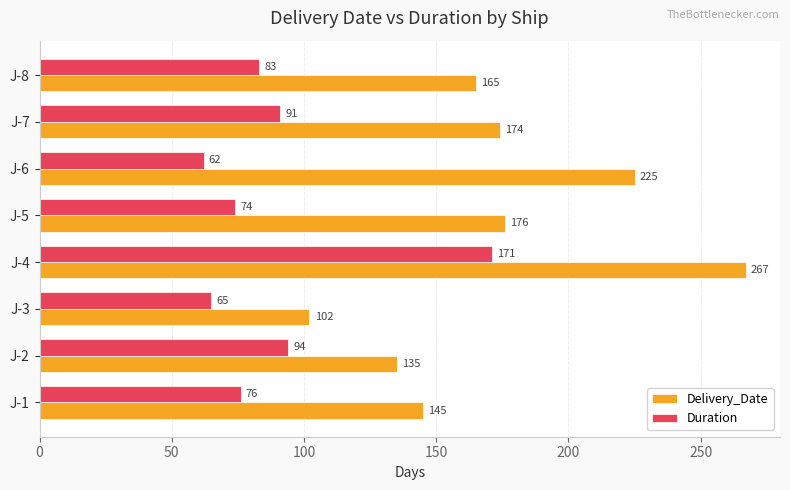

What is the smallest value displayed?

62